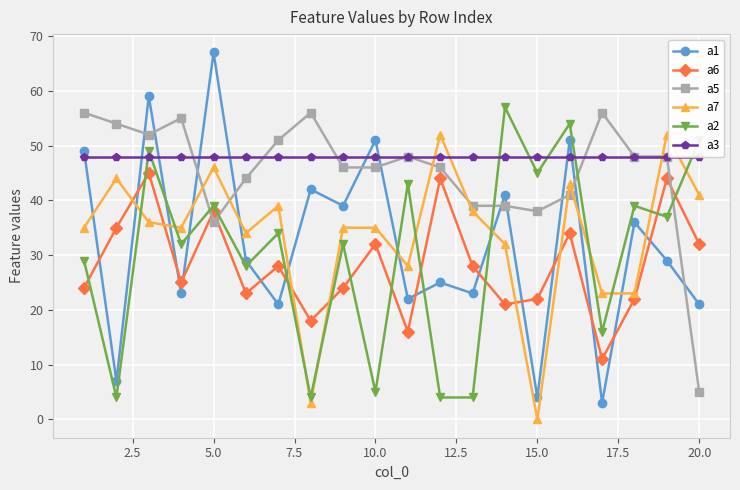

True or false: a3 and a6 intersect in this chart.

False